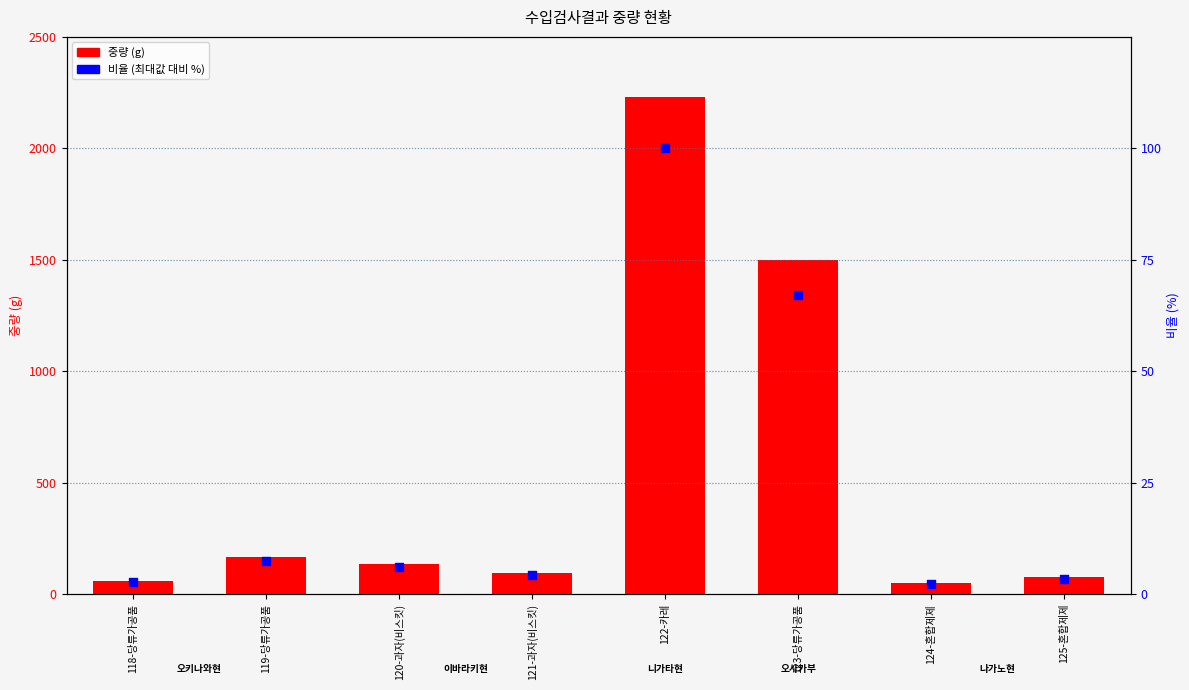

Which series has the widest spread of Y values?

중량